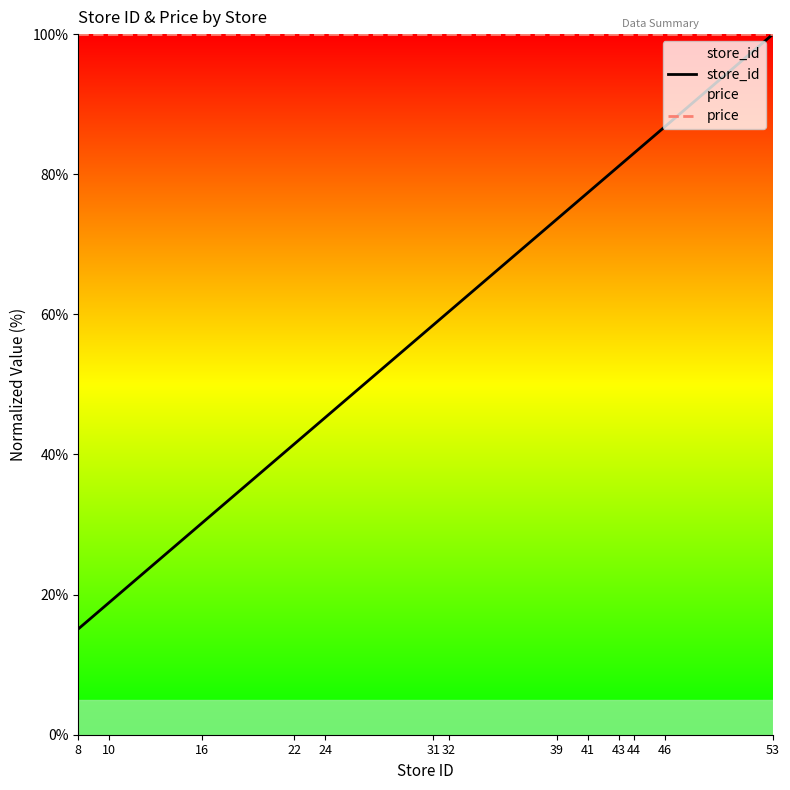

What is the value of the price point at the 4th from the left?

100.0